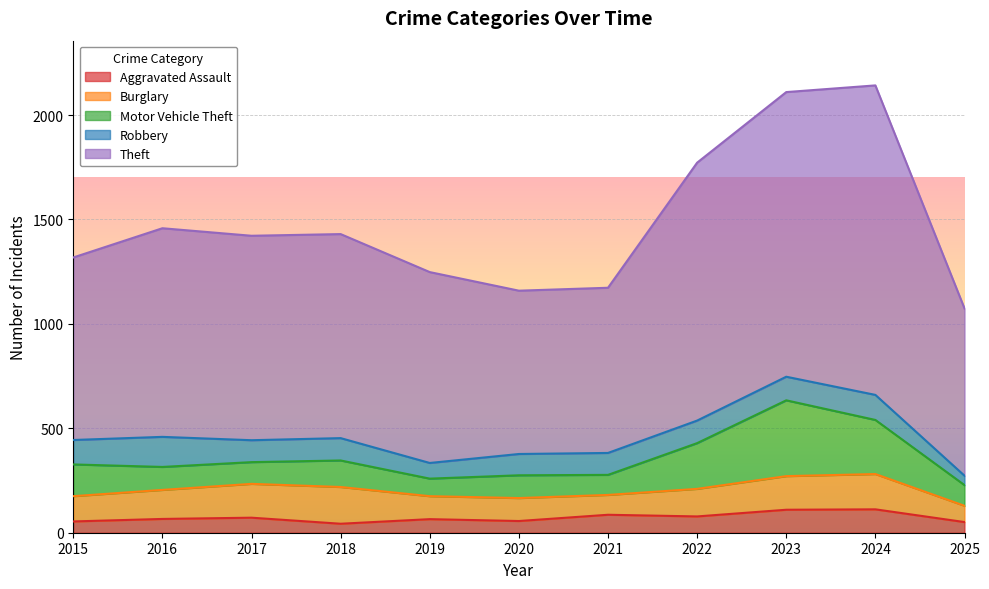

What are all the series names shown in the legend?

Aggravated Assault, Burglary, Motor Vehicle Theft, Robbery, Theft